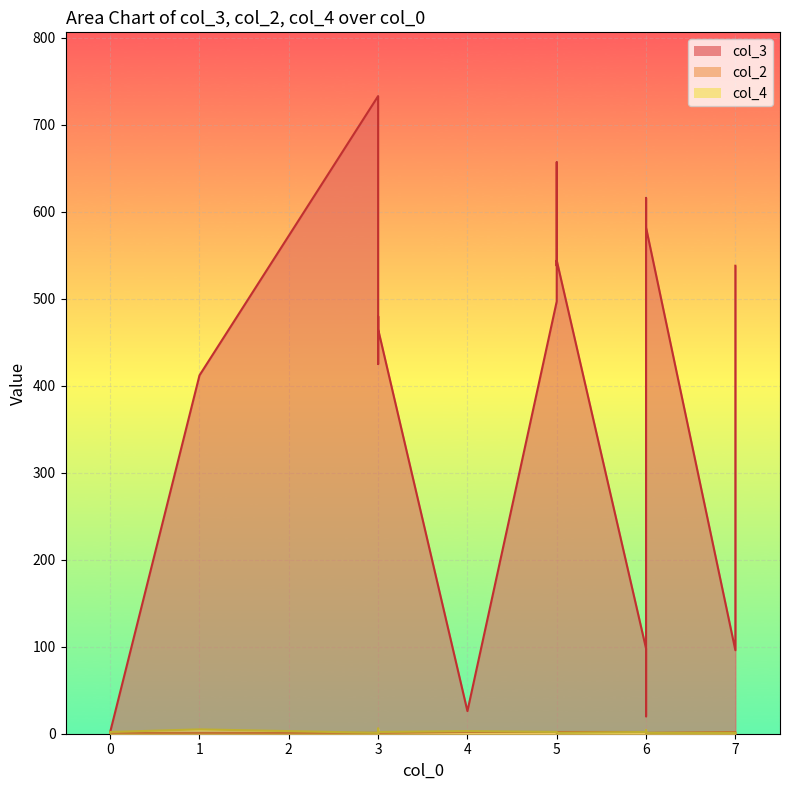

At which category does col_4 reach its first local valley?

3